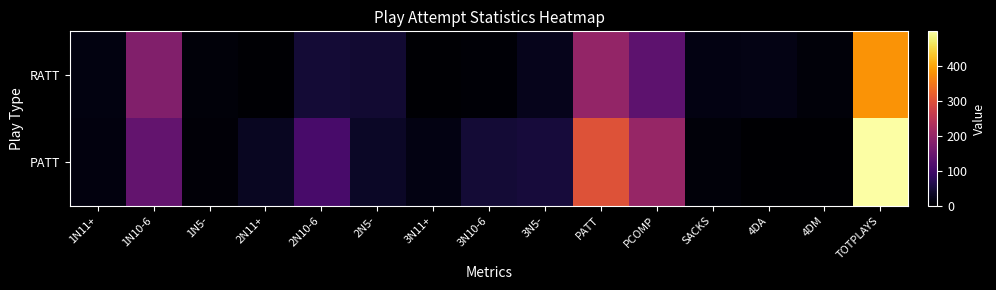

Reading left to right, what are all the values shown in this chart?

RATT: 1N11+=14	1N10-6=178	1N5-=8	2N11+=2	2N10-6=48	2N5-=43	3N11+=3	3N10-6=4	3N5-=24	PATT=199	PCOMP=134	SACKS=16	4DA=18	4DM=8	TOTPLAYS=380
PATT: 1N11+=13	1N10-6=142	1N5-=6	2N11+=31	2N10-6=108	2N5-=35	3N11+=16	3N10-6=48	3N5-=51	PATT=301	PCOMP=204	SACKS=9	4DA=0	4DM=0	TOTPLAYS=498